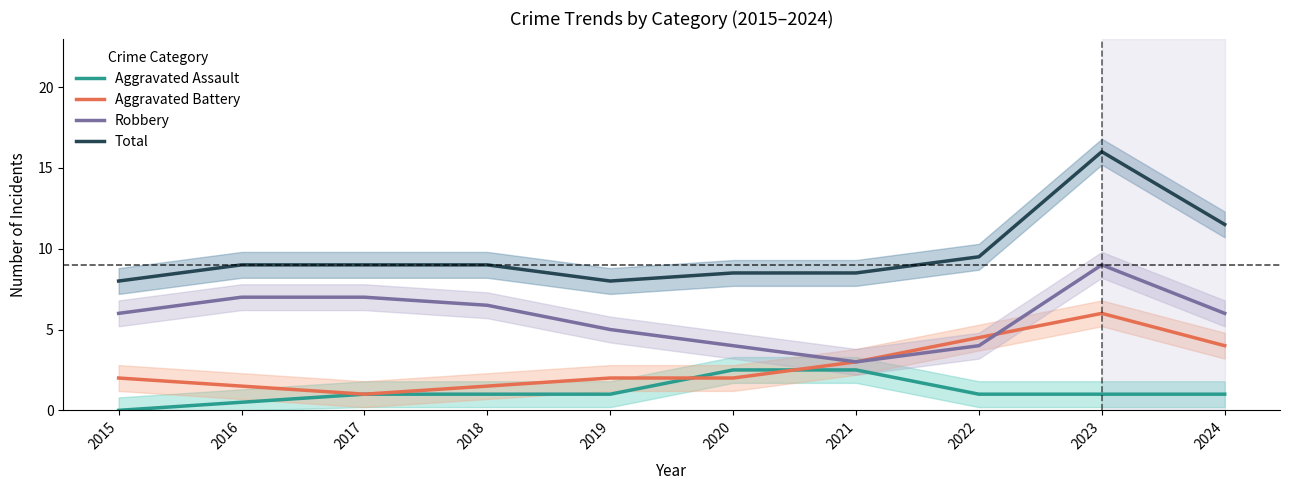

What is the spread (max minus min) of values at 2022?

8.5